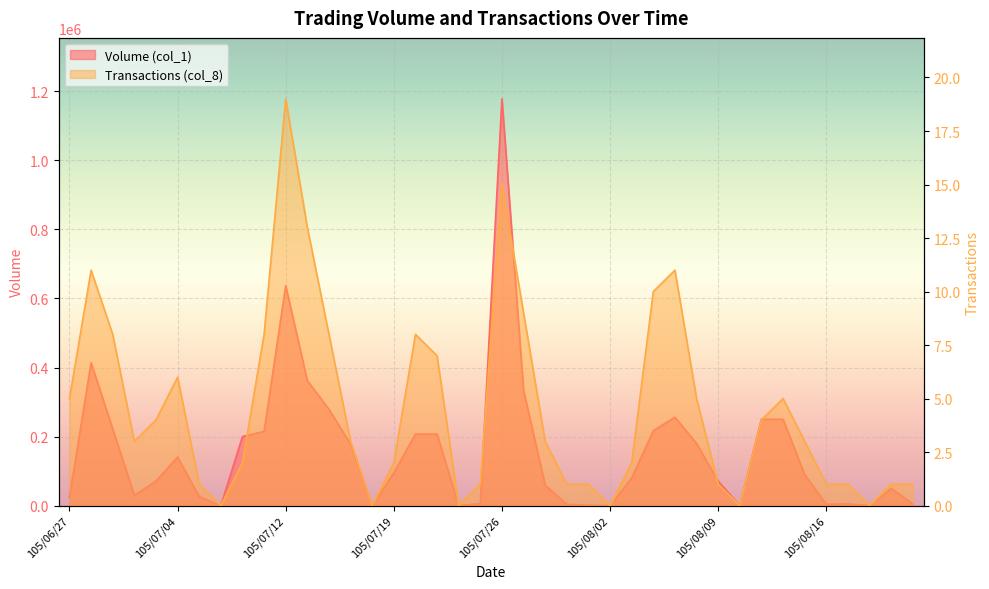

How many lines are shown in the chart?

2